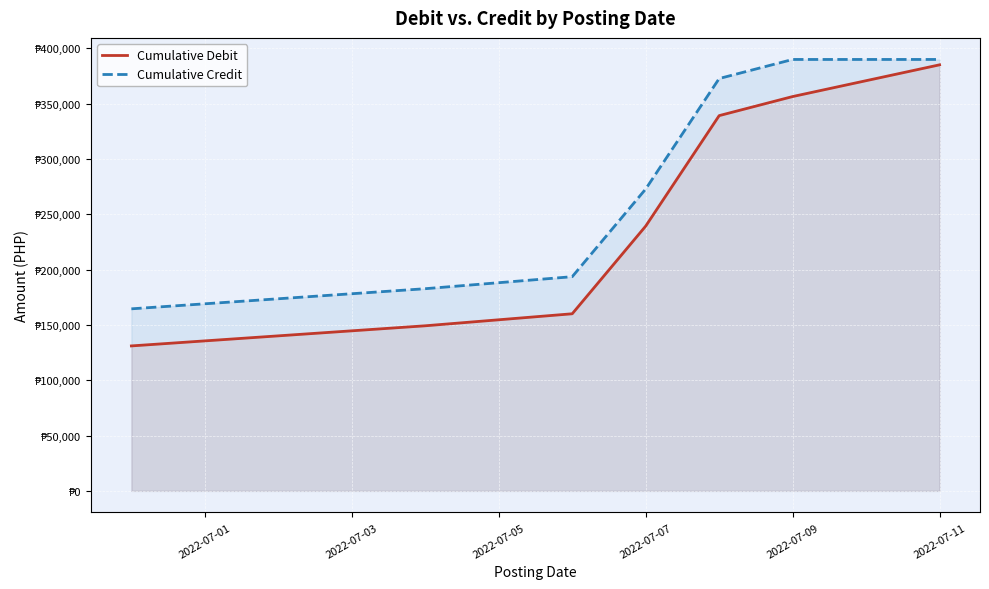

Is it true that Cumulative Credit equals 390024.8 at 2022-07-11?

True